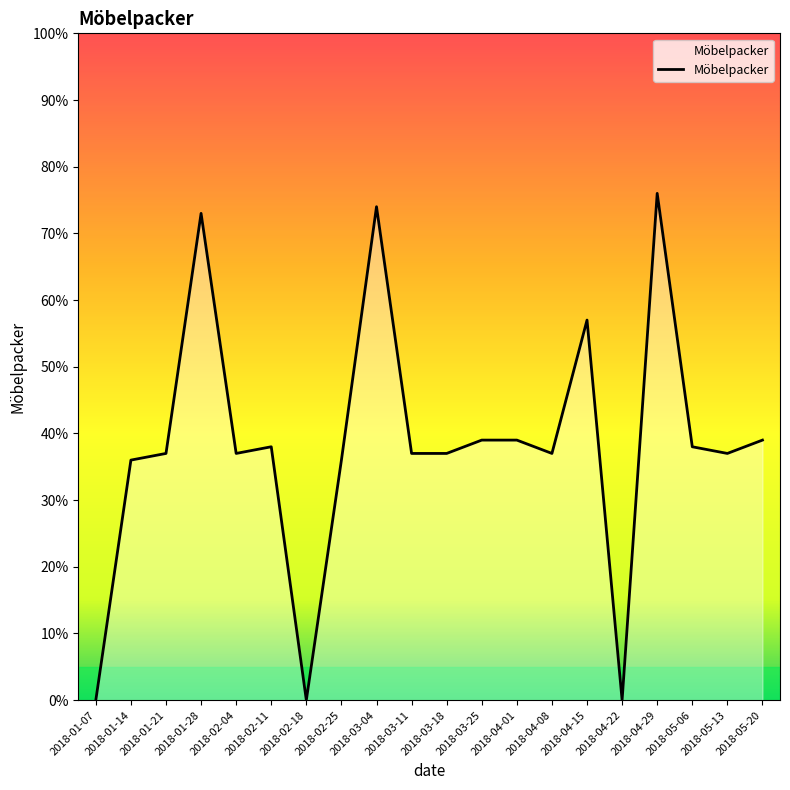

The value at 2018-04-08 is 37. True or false?

True